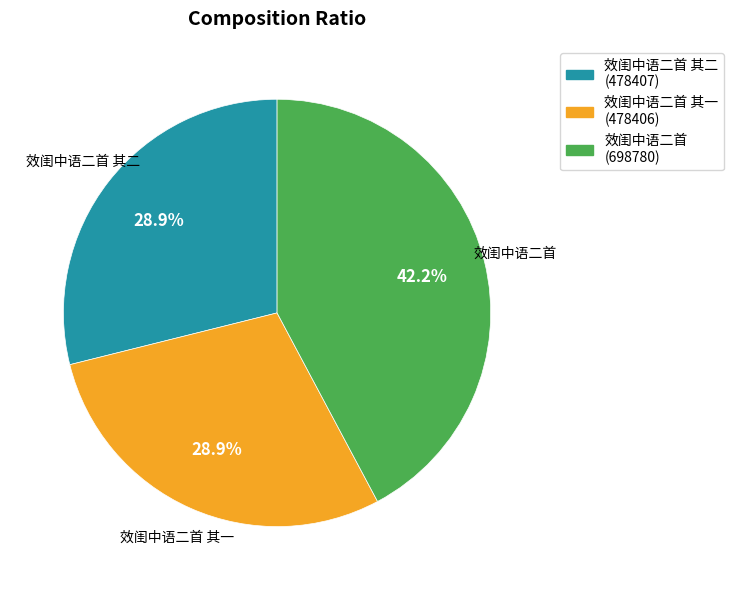

The 效闺中语二首 其一 slice represents 29% of the pie. True or false?

True